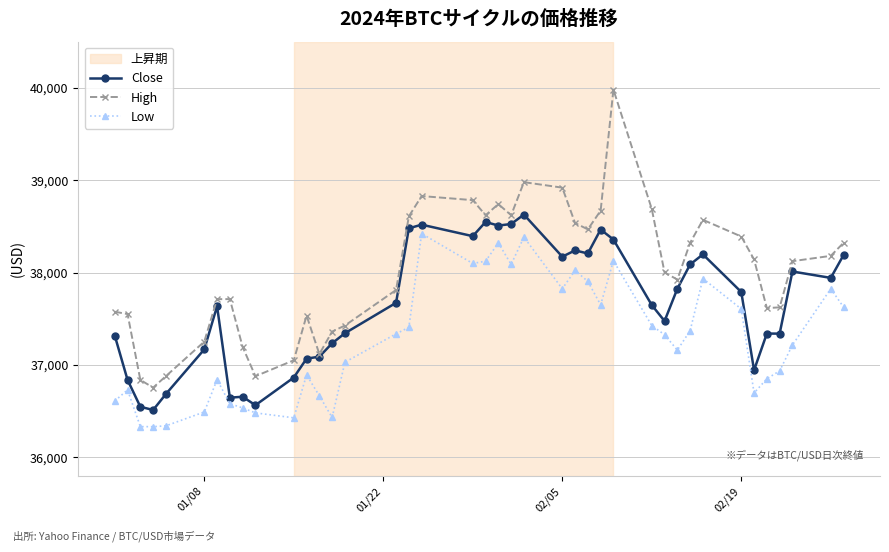

What is the sum of all High values?

1520308.9